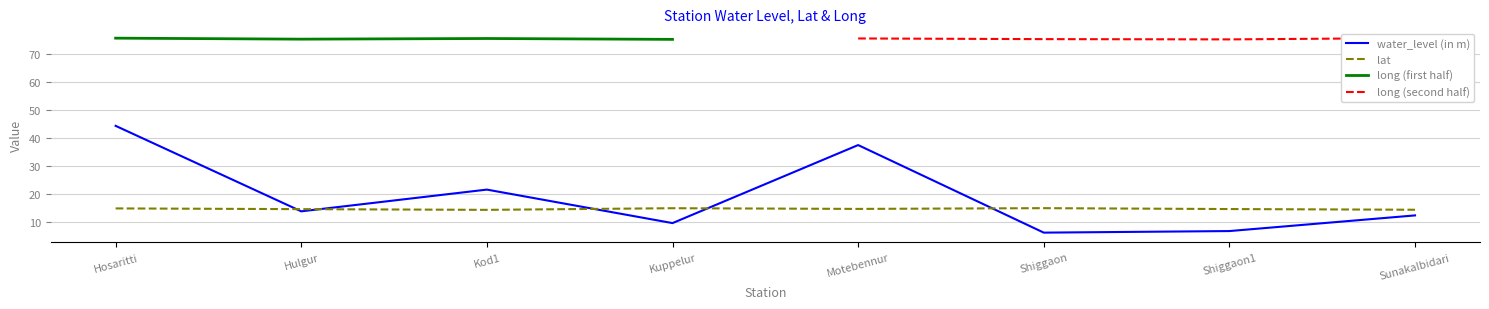

At which category is the sum across all series the highest?

Hosaritti